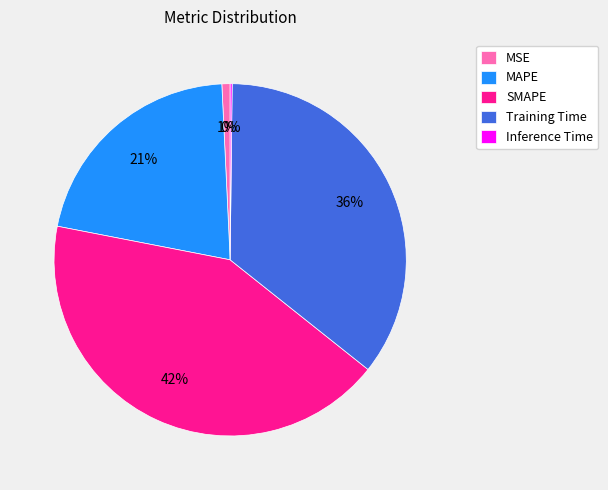

To the nearest percent, what is the average slice percentage?

20%